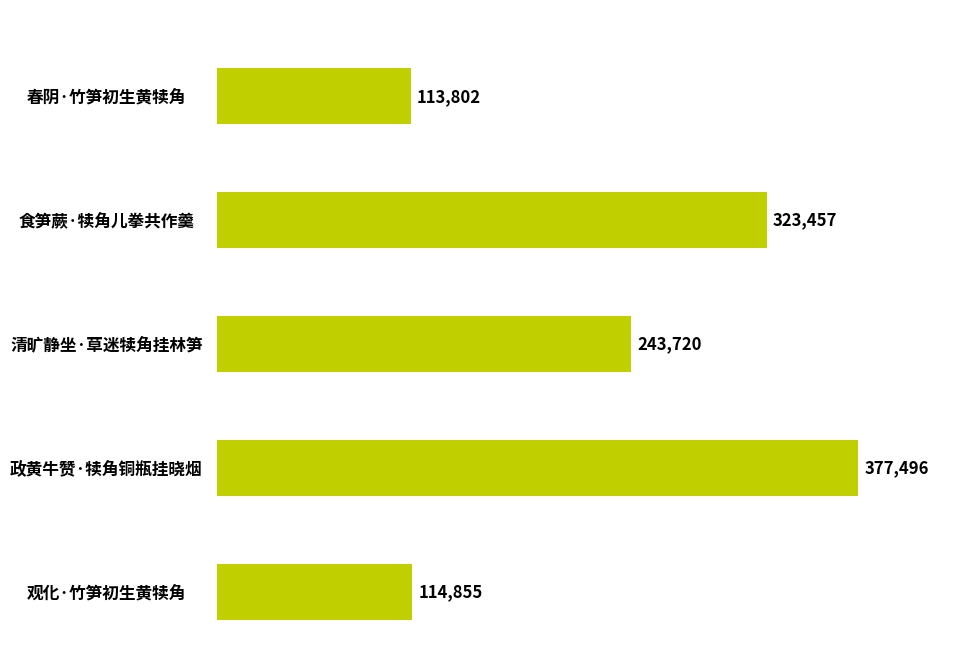

Reading top to bottom, transcribe all the data shown in this chart.

113802	323457	243720	377496	114855